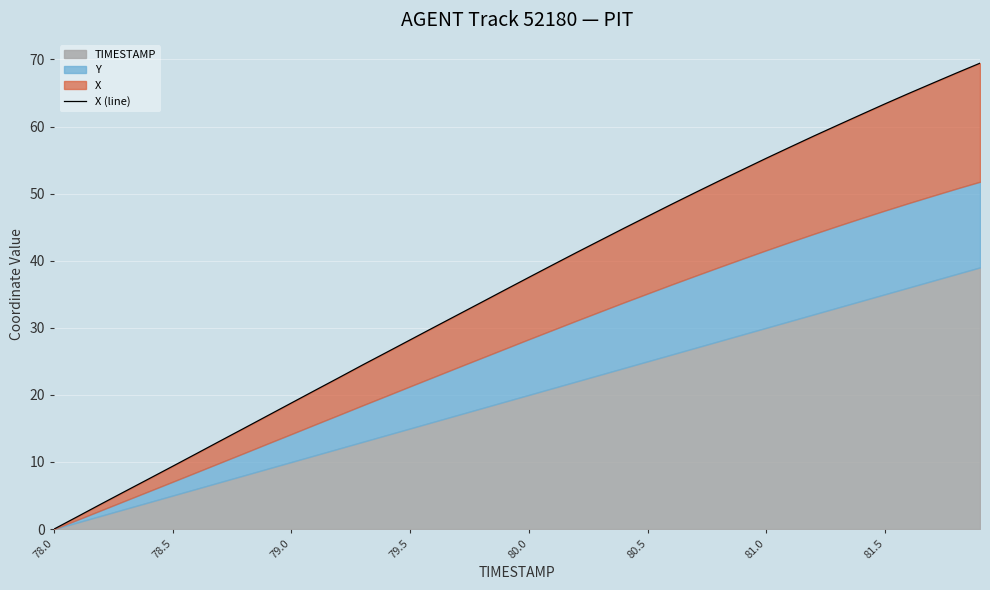

What is the difference between the maximum and minimum values?

69.4